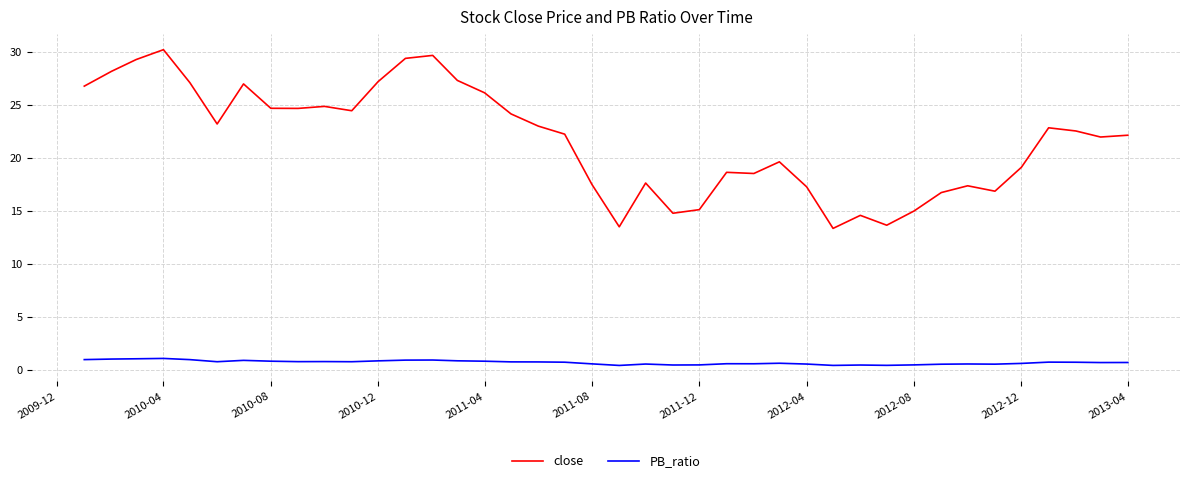

Rank the series by their average value, from lowest to highest.

PB_ratio, close